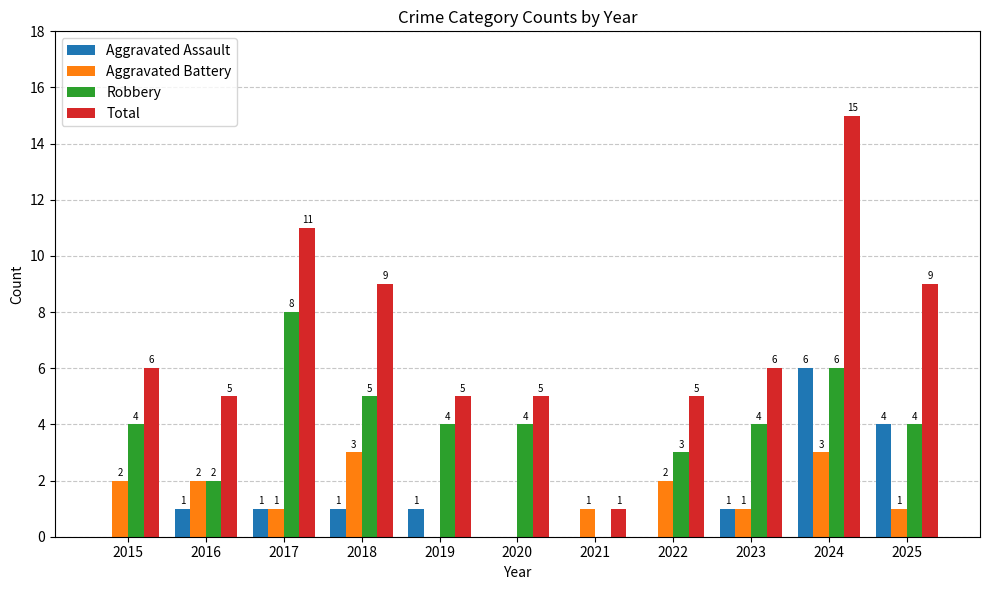

The value of Aggravated Battery at 2016 is 3. True or false?

False